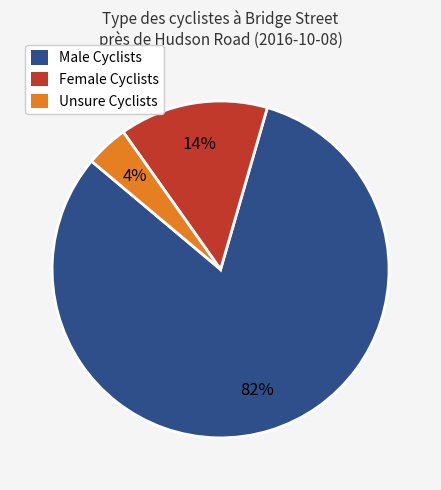

To the nearest percent, what is the difference between the largest and smallest slice percentages?

78%